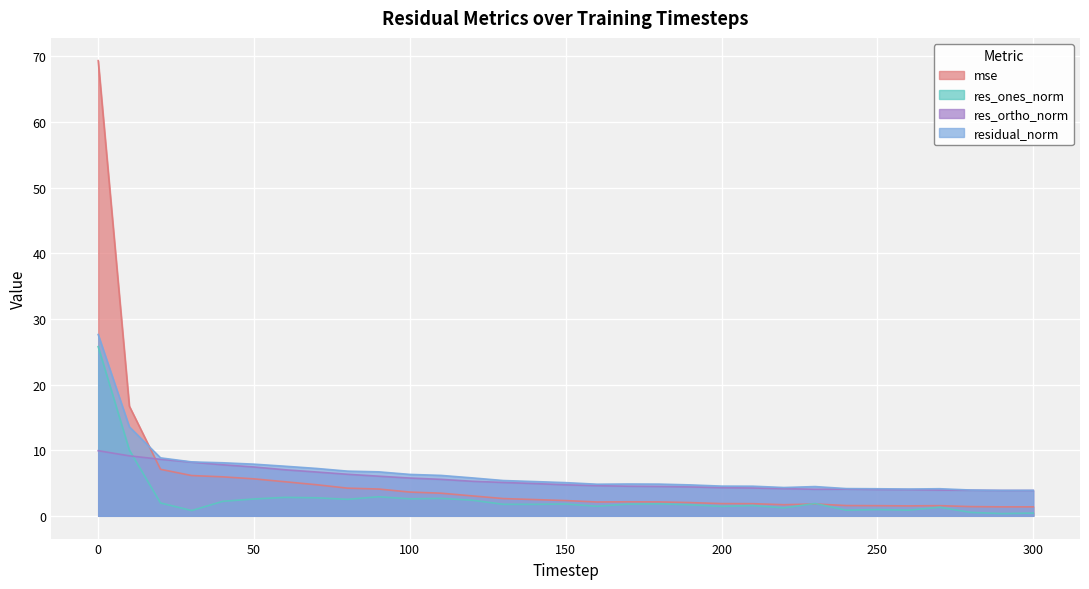

Which series changed the most between 160 and 280?

res_ones_norm